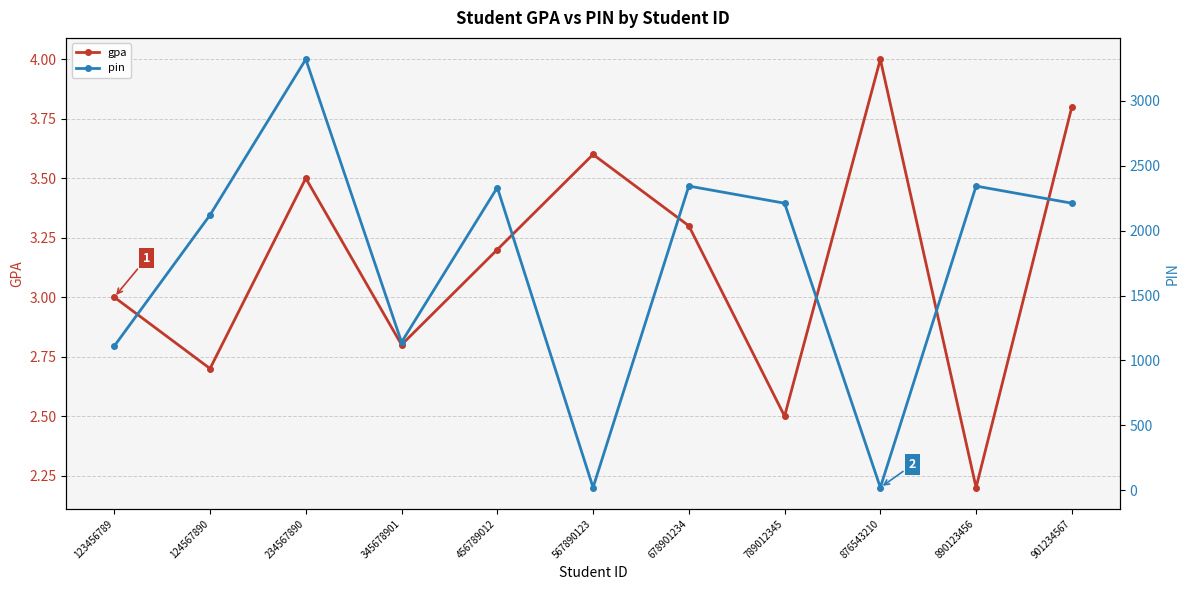

Reading left to right, transcribe all the data shown in this chart.

gpa: 123456789=3.0	124567890=2.7	234567890=3.5	345678901=2.8	456789012=3.2	567890123=3.6	678901234=3.3	789012345=2.5	876543210=4.0	890123456=2.2	901234567=3.8
pin: 123456789=1111.0	124567890=2121.0	234567890=3321.0	345678901=1141.0	456789012=2333.0	567890123=21.0	678901234=2344.0	789012345=2212.0	876543210=21.0	890123456=2344.0	901234567=2212.0